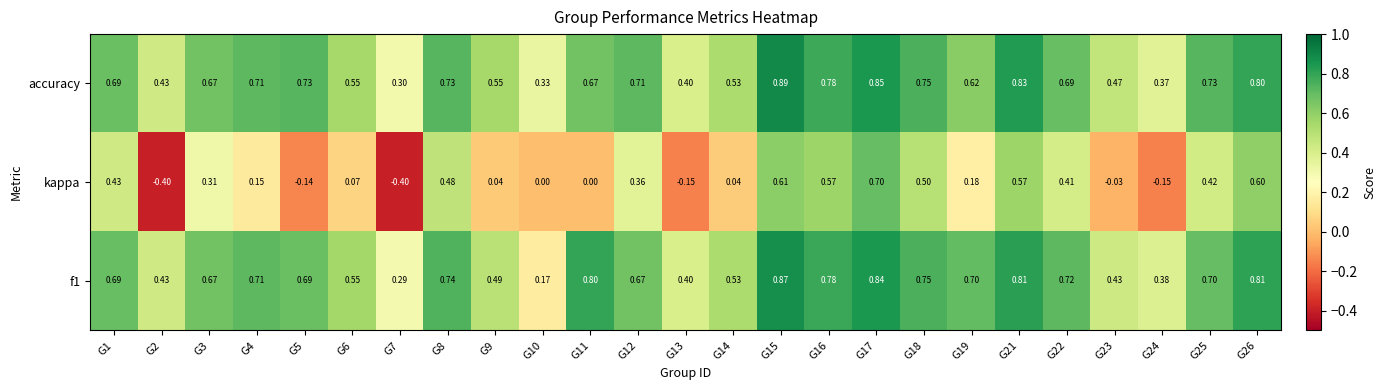

Which series has the largest total across all categories?

accuracy